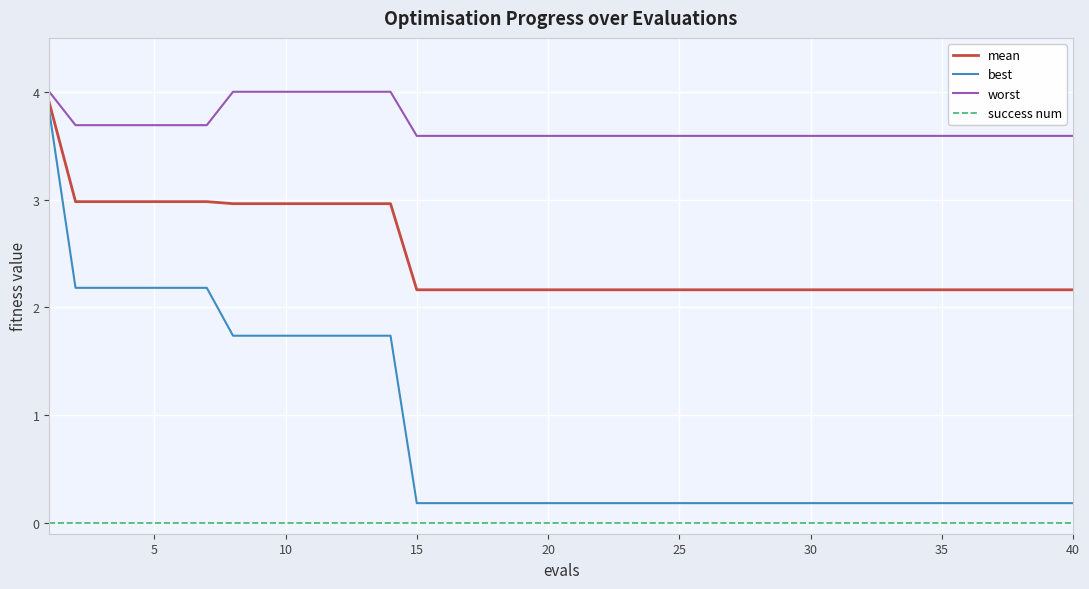

What is the difference between the maximum and minimum values in the worst series?

0.4